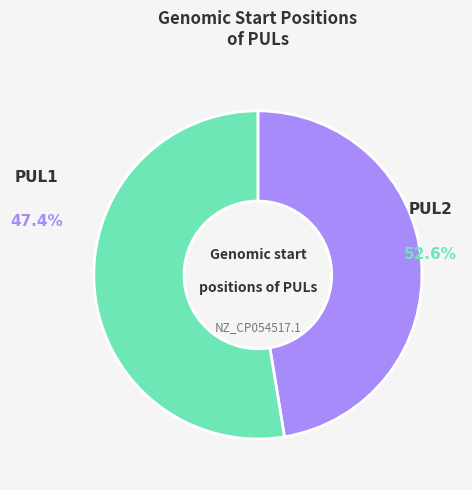

Is PUL2 the majority of the pie?

Yes